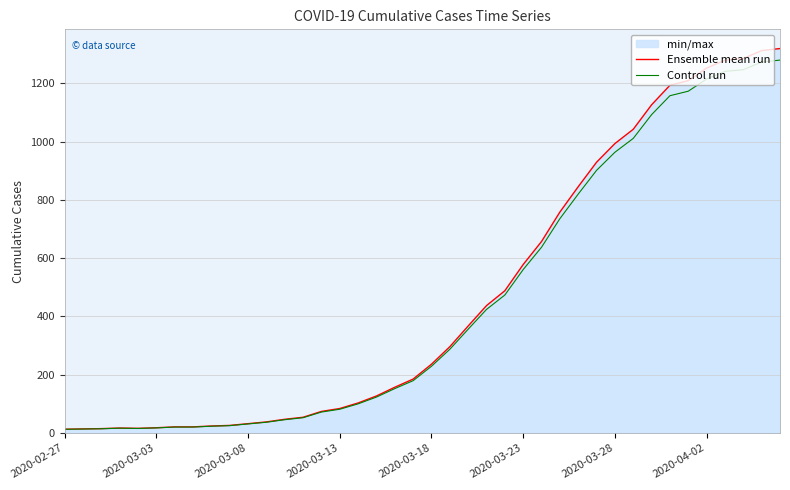

Which series has the largest range (max minus min)?

Ensemble mean run